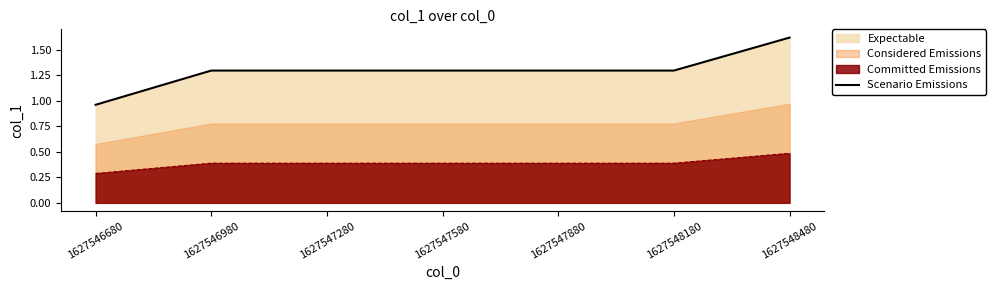

List the labels in order of value, smallest first.

1627546680, 1627546980, 1627547280, 1627547580, 1627547880, 1627548180, 1627548480